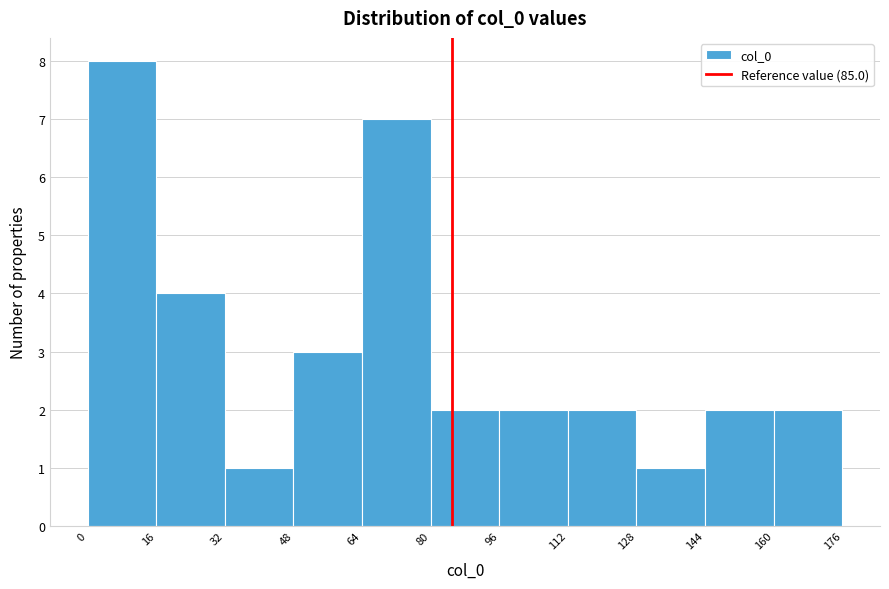

Reading left to right, transcribe this chart: for each bar, give the range it covers on the x-axis and its height. The values are not printed on the chart, so give them approximately, as read against the axis.

0 to 16: 8
16 to 32: 4
32 to 48: 1
48 to 64: 3
64 to 80: 7
80 to 96: 2
96 to 112: 2
112 to 128: 2
128 to 144: 1
144 to 160: 2
160 to 176: 2